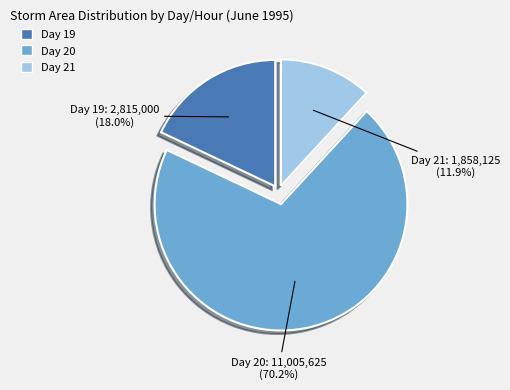

Which category has the biggest portion of the pie?

Day 20